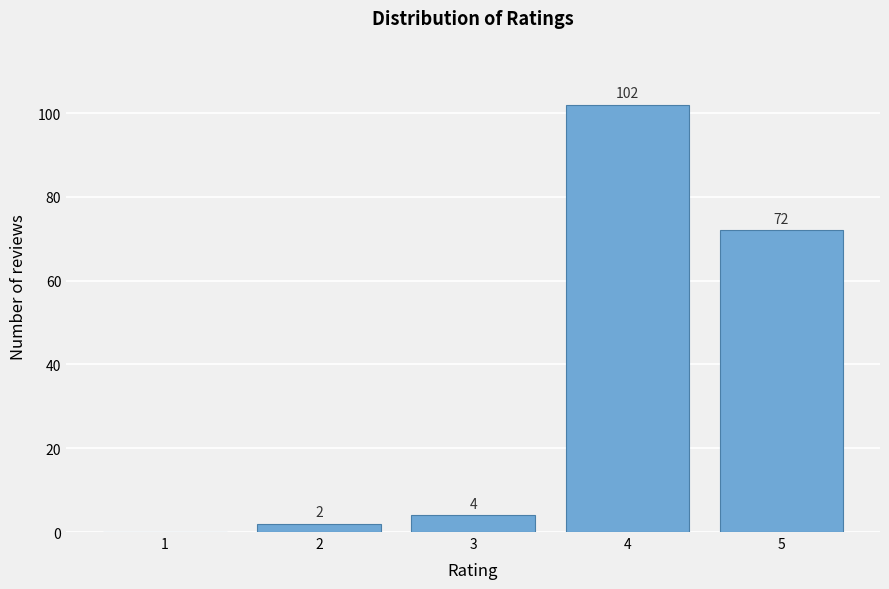

Reading right to left, list all the values displayed in this chart.

5=72	4=102	3=4	2=2	1=0